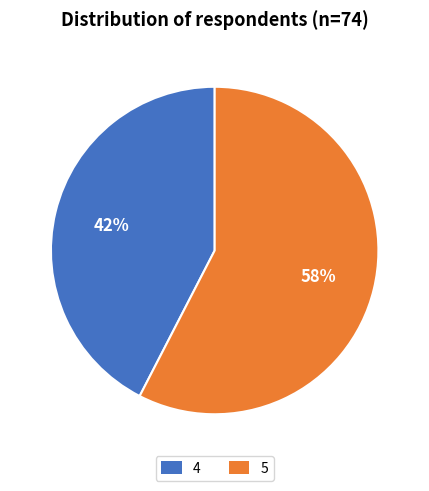

Combined, do 4 and 5 account for over 50%?

Yes